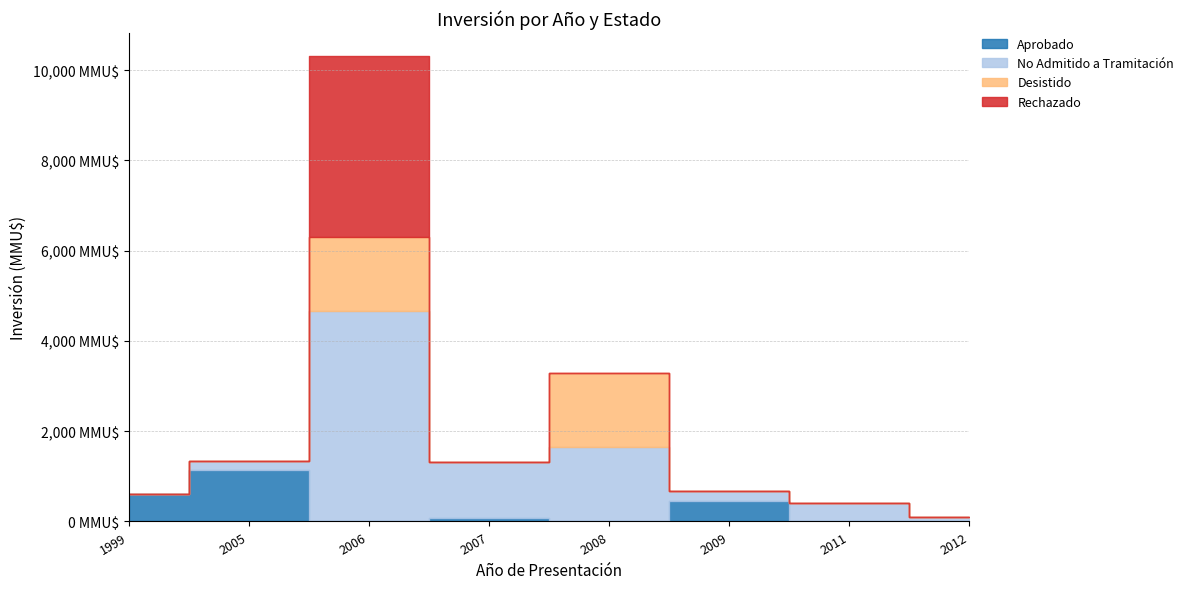

At which label does Aprobado first exceed 81?

1999